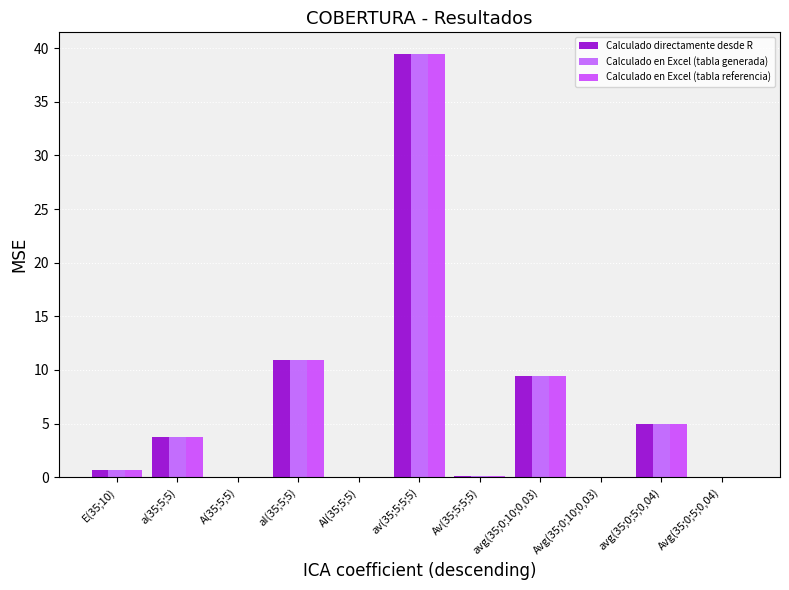

Where is Calculado directamente desde R nearest to the value 19?

aI(35;5;5)